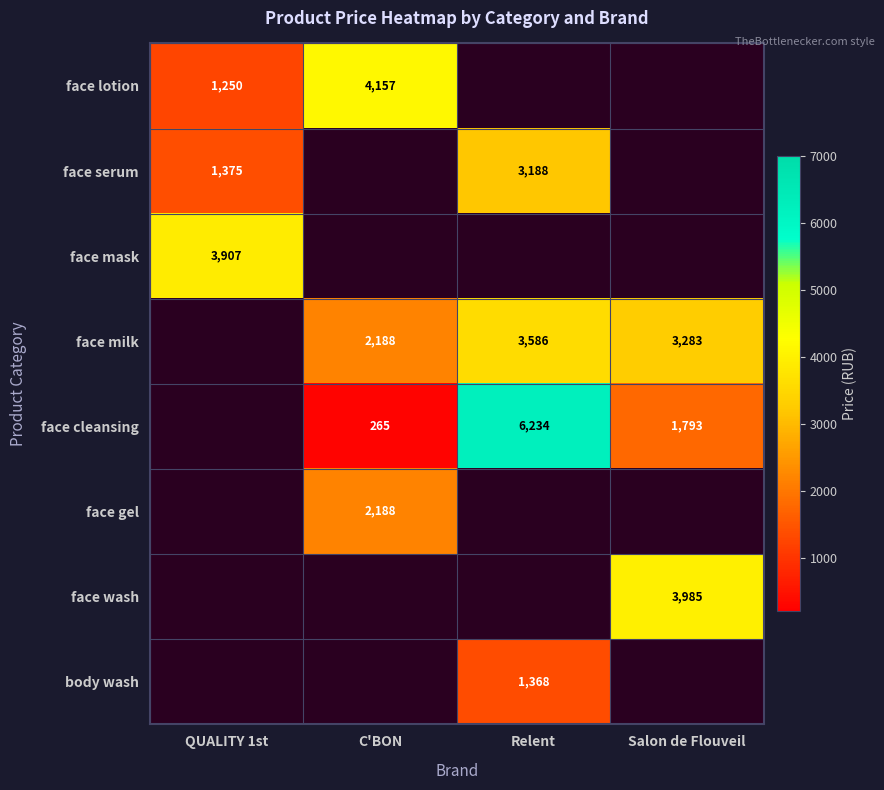

At how many categories does at least one series exceed 3815?

4